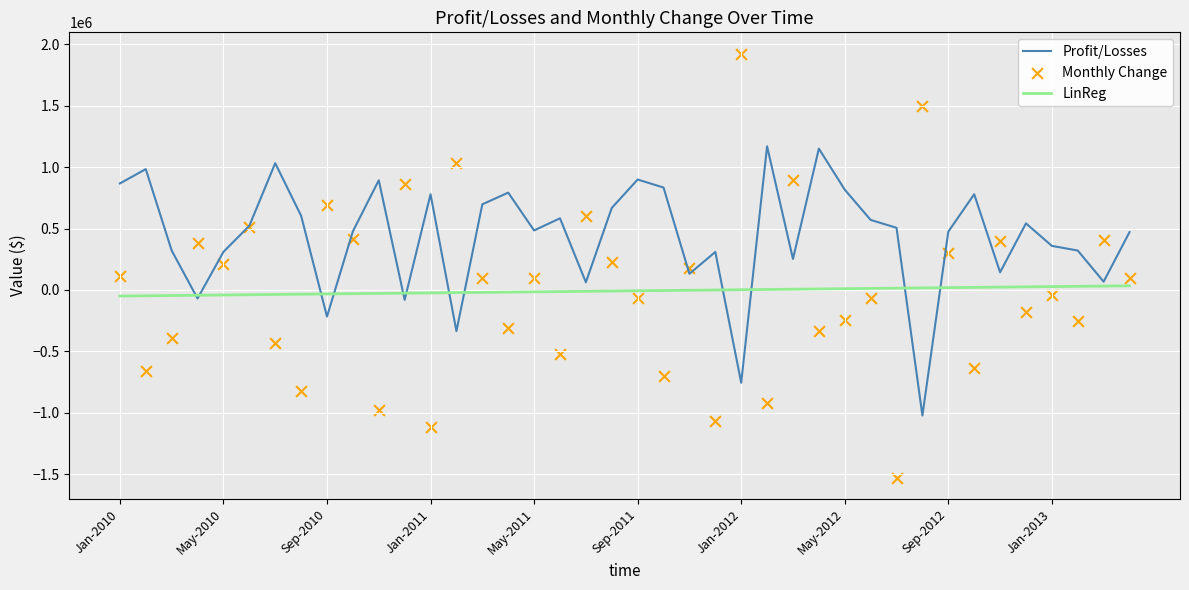

Which series has the widest spread of Y values?

Monthly Change